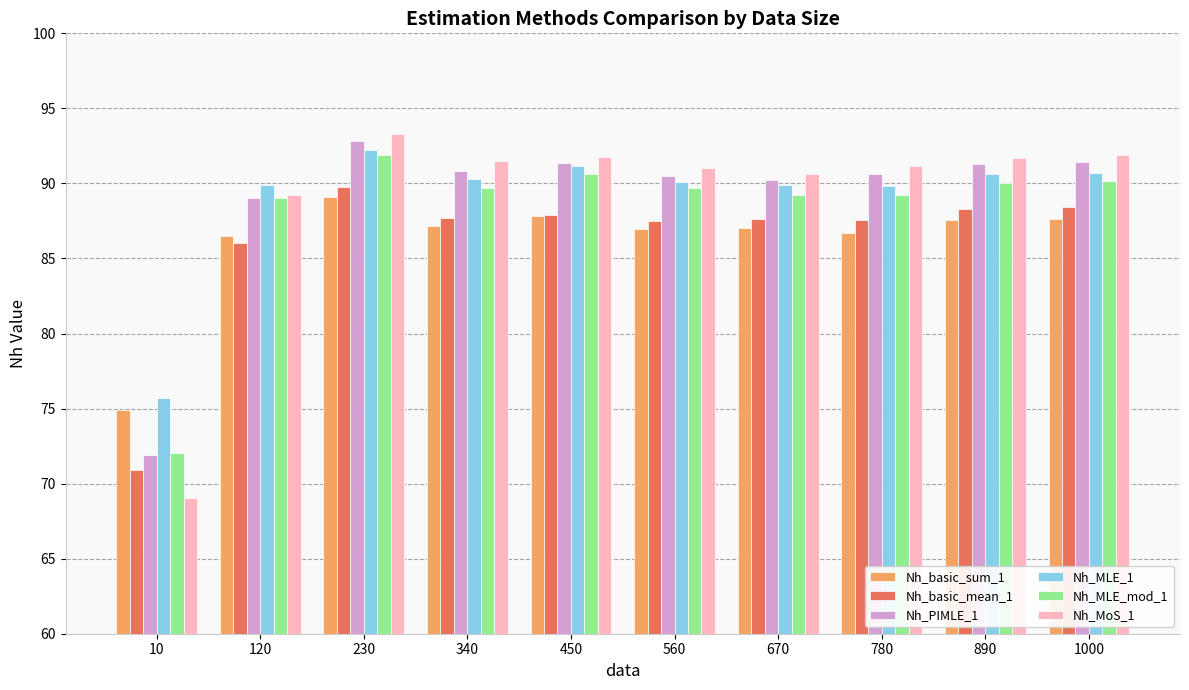

What is the difference between the second highest and second lowest values in the Nh_basic_sum_1 series?

1.4